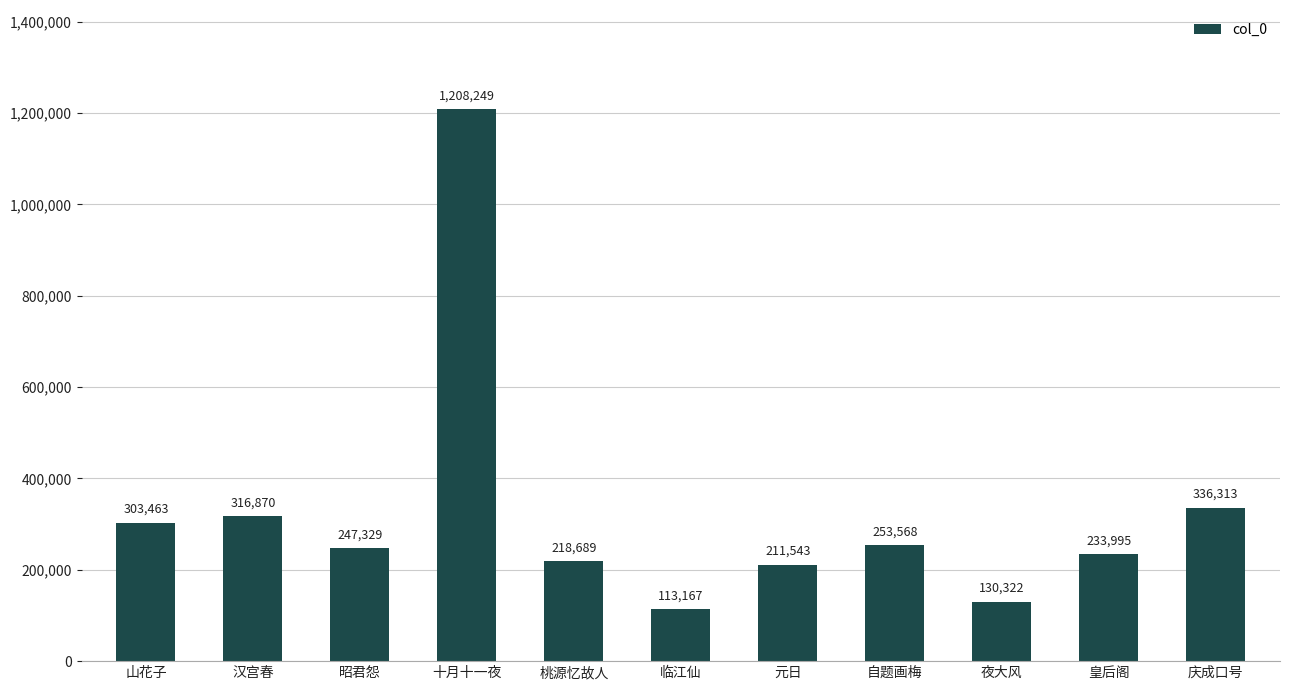

List the labels in order of value, smallest first.

临江仙, 夜大风, 元日, 桃源忆故人, 皇后阁, 昭君怨, 自题画梅, 山花子, 汉宫春, 庆成口号, 十月十一夜